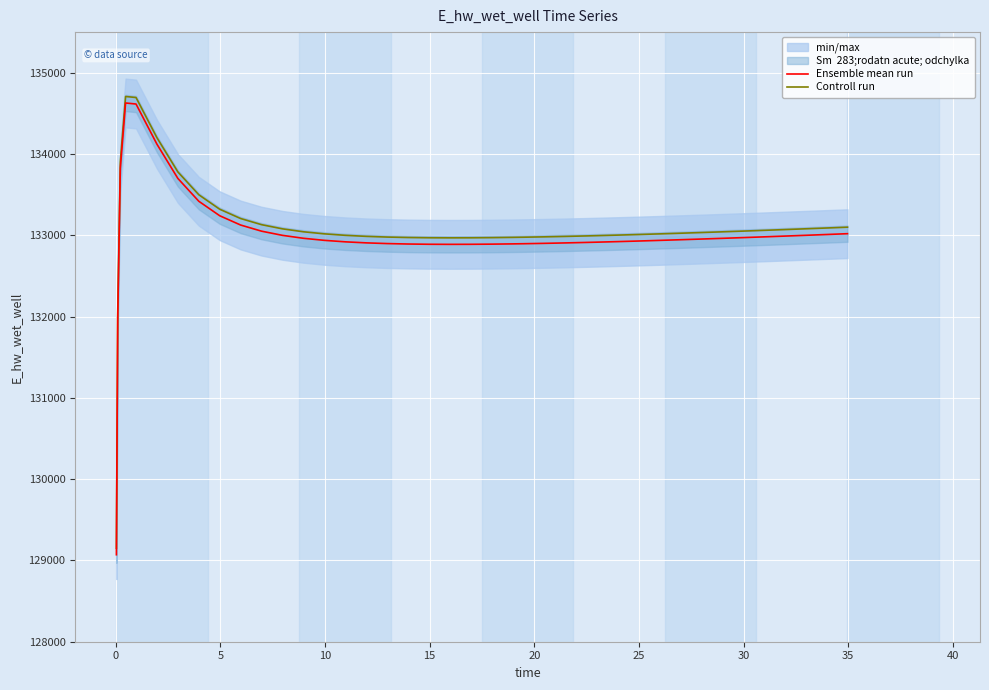

True or false: Controll run and Ensemble mean run intersect in this chart.

False